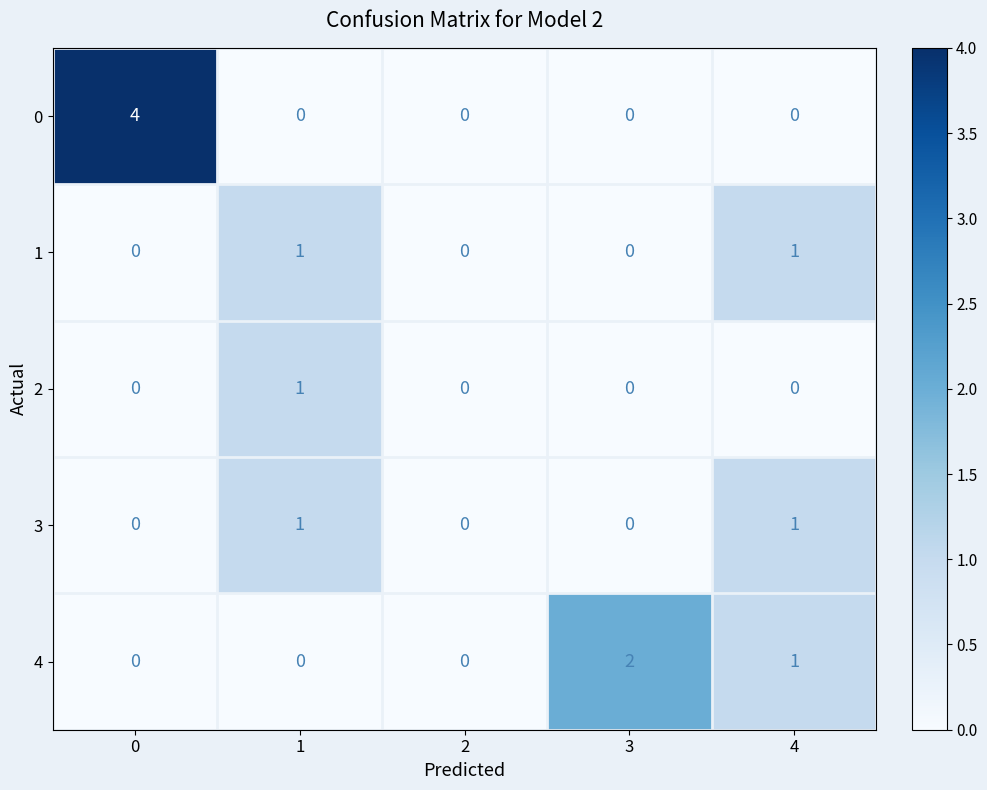

At how many categories does at least one series exceed 3?

1